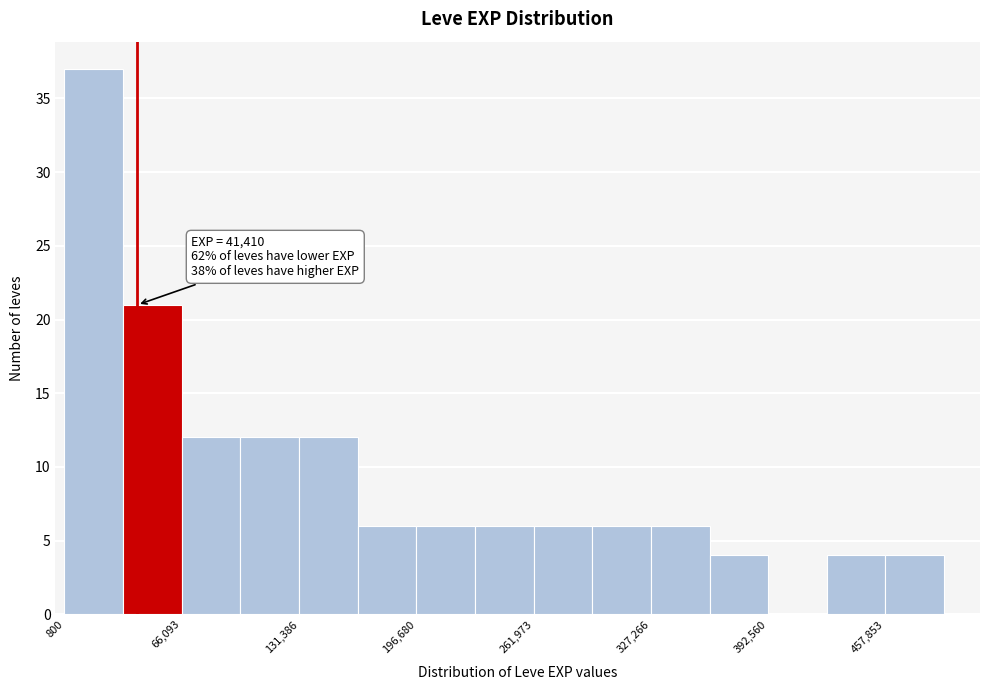

Around what value on the x-axis is the tallest bar? Give the approximate position of its centre, as read against the axis.

20000